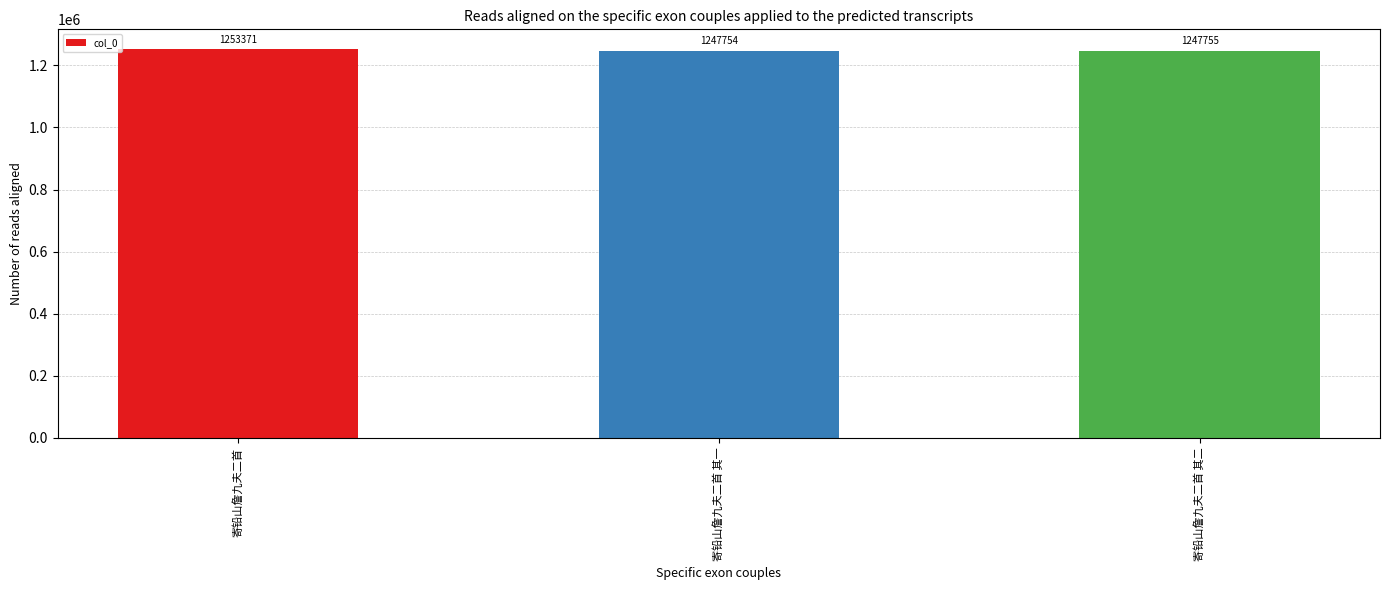

What is the ratio of the value at 寄铅山詹九夫二首 其二 to the value at 寄铅山詹九夫二首 其一?

1.0